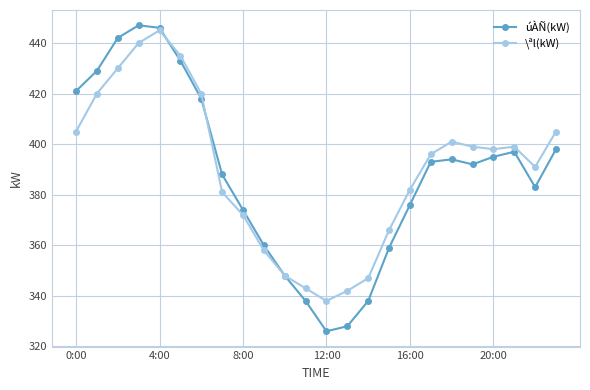

What is the value of the \ªl(kW) point at the 9th from the left?

372